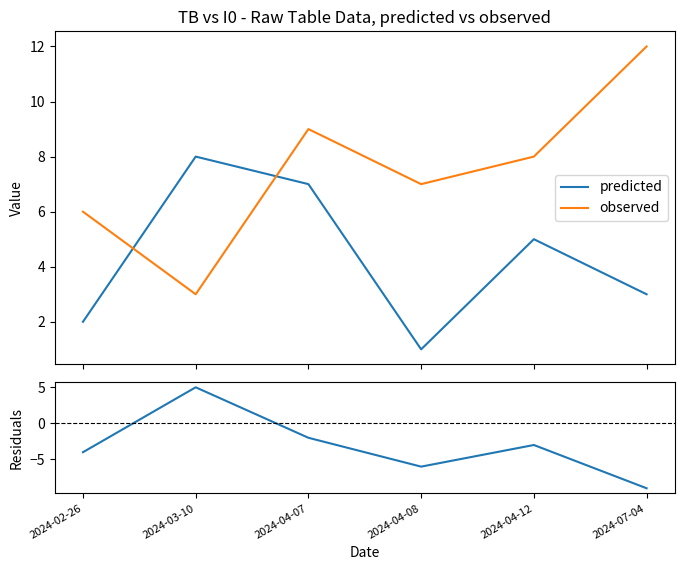

Reading right to left, what are all the values shown in this chart?

predicted: 2024-07-04=3	2024-04-12=5	2024-04-08=1	2024-04-07=7	2024-03-10=8	2024-02-26=2
observed: 2024-07-04=12	2024-04-12=8	2024-04-08=7	2024-04-07=9	2024-03-10=3	2024-02-26=6
residuals: 2024-07-04=-9	2024-04-12=-3	2024-04-08=-6	2024-04-07=-2	2024-03-10=5	2024-02-26=-4